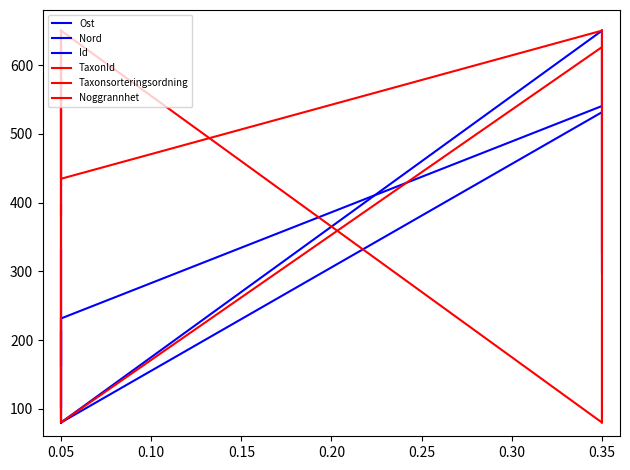

Which series has the largest total across all categories?

Noggrannhet